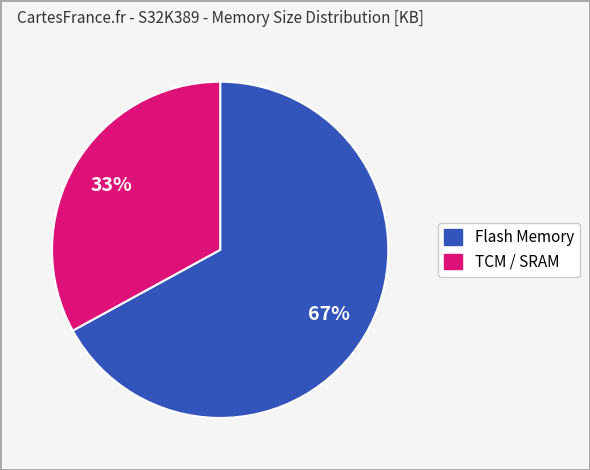

To the nearest percent, what is the average slice percentage?

50%